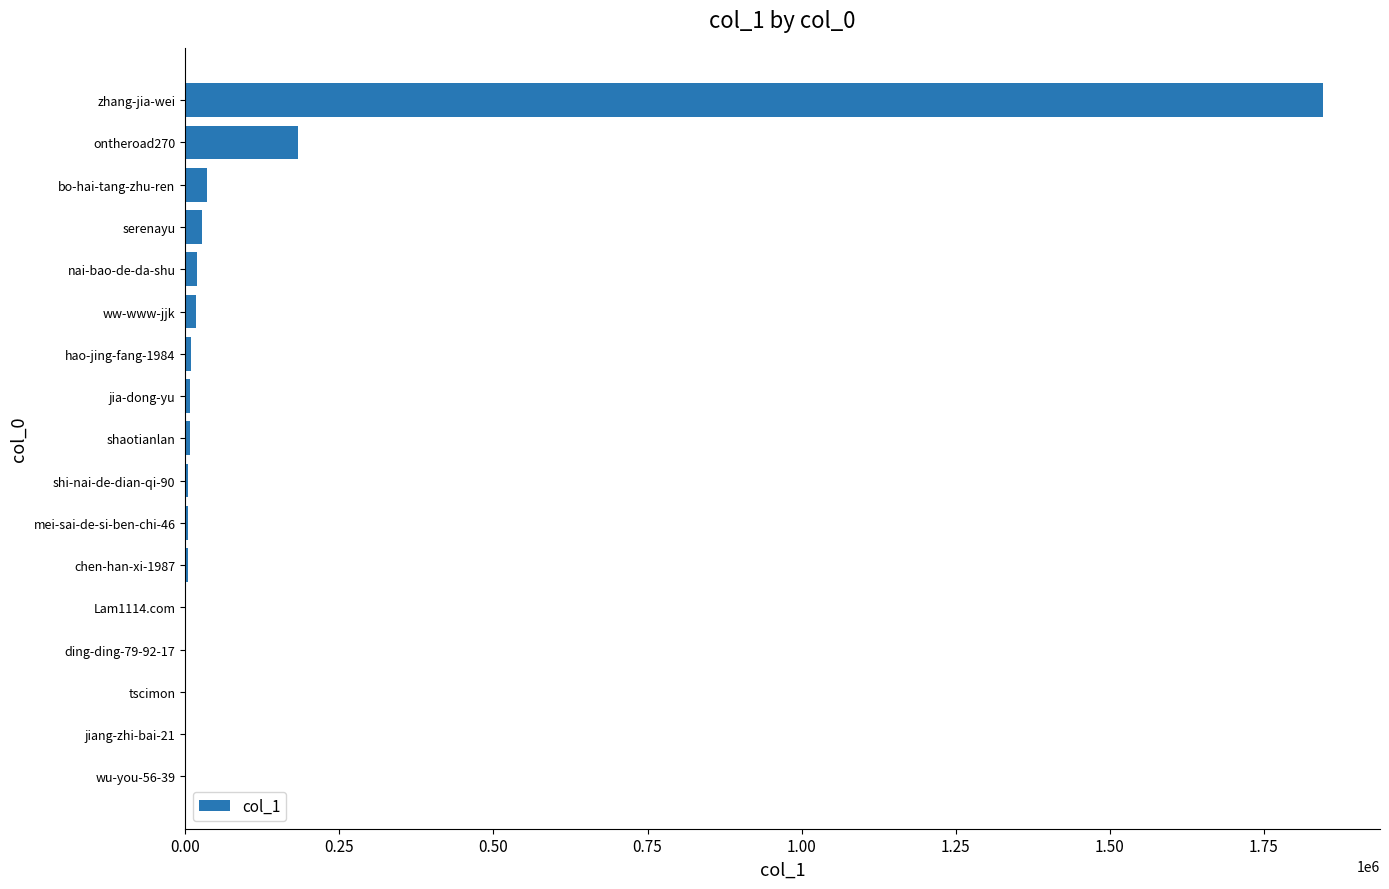

What is the sum of all values?

2166077